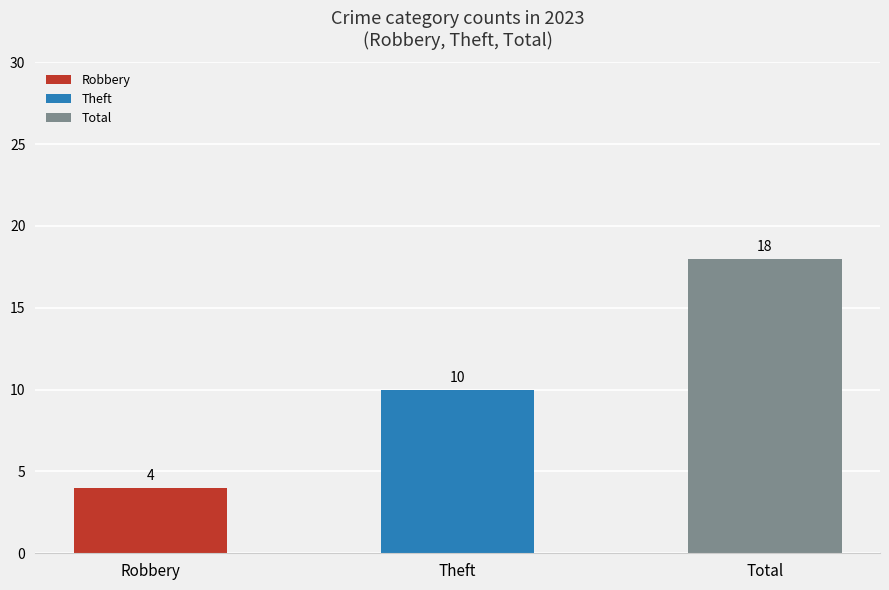

What is the greatest value displayed?

18